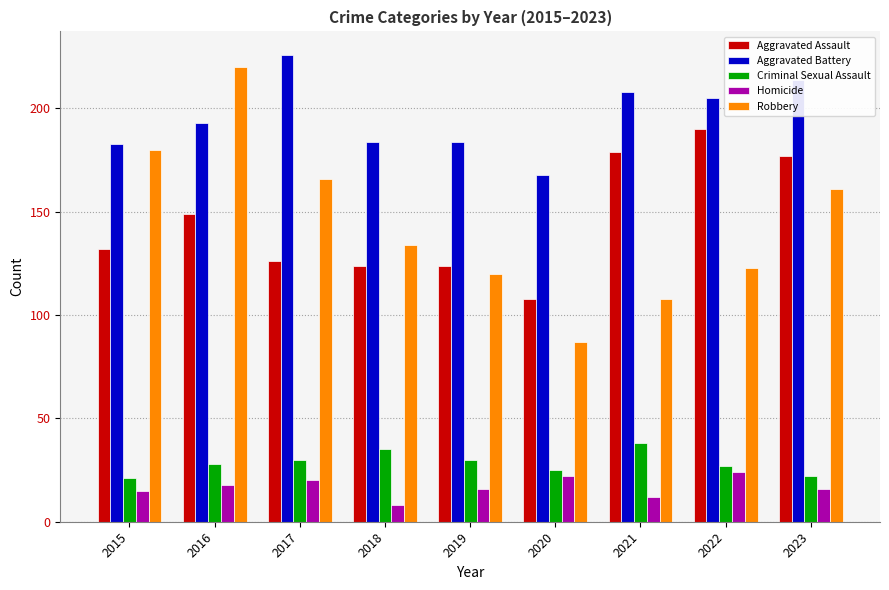

Are the bars horizontal?

No